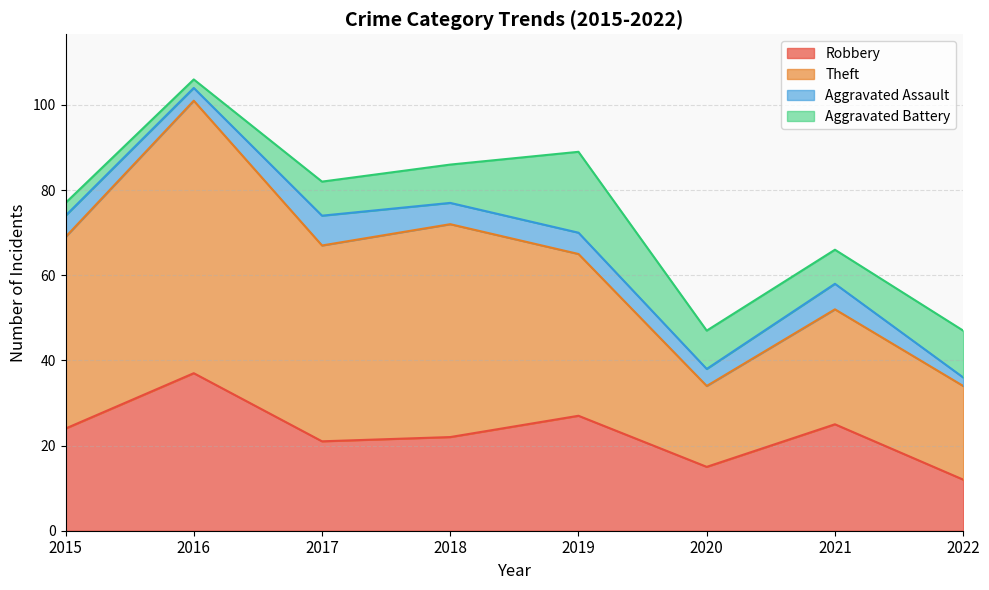

Which series changed the most between 2017 and 2018?

Theft